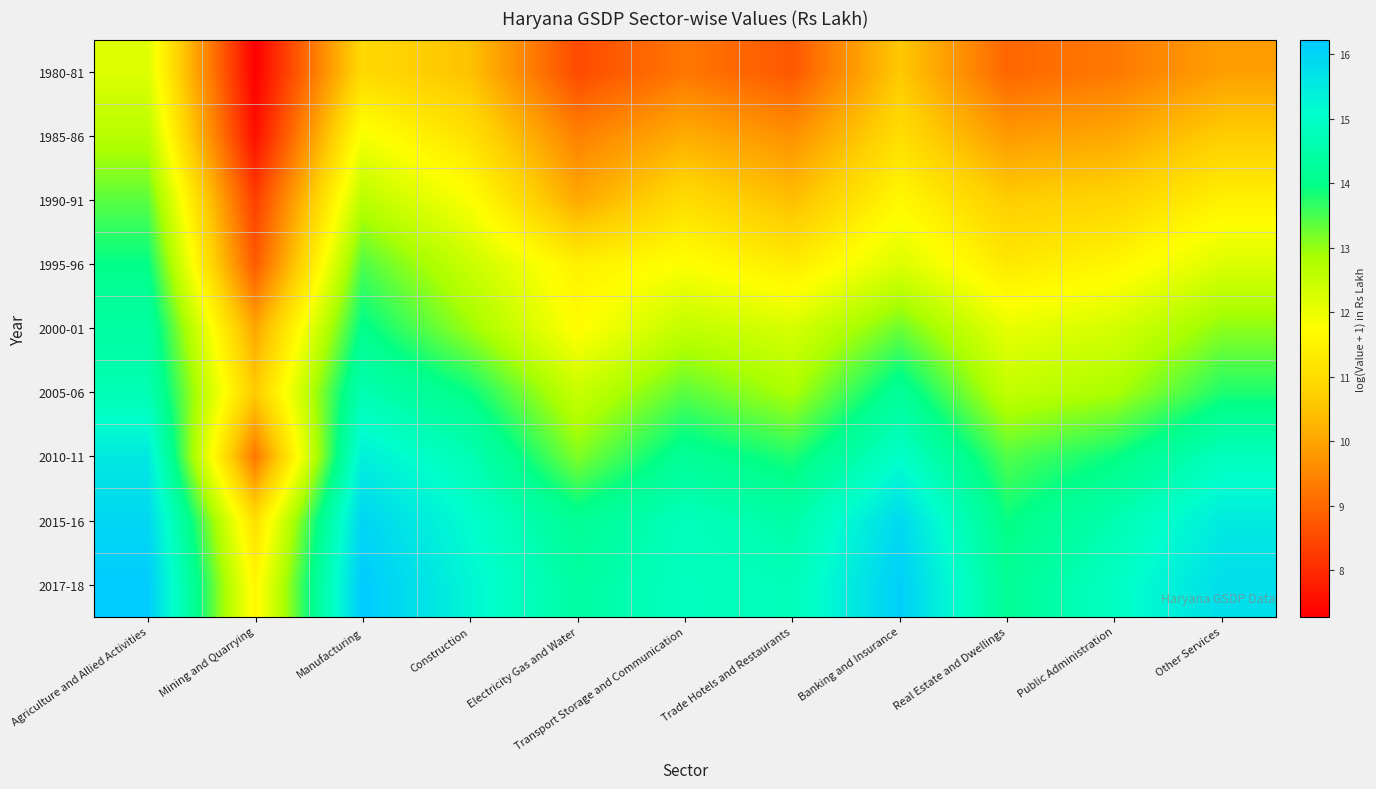

Reading left to right, extract all data points from this chart.

1980-81: Agriculture and Allied Activities=12.2	Mining and Quarrying=7.3	Manufacturing=10.9	Construction=10.5	Electricity Gas and Water=8.5	Transport Storage and Communication=9.3	Trade Hotels and Restaurants=8.7	Banking and Insurance=10.6	Real Estate and Dwellings=9.0	Public Administration=9.3	Other Services=9.9
1985-86: Agriculture and Allied Activities=12.7	Mining and Quarrying=7.6	Manufacturing=11.9	Construction=11.1	Electricity Gas and Water=9.4	Transport Storage and Communication=10.1	Trade Hotels and Restaurants=9.7	Banking and Insurance=11.0	Real Estate and Dwellings=9.8	Public Administration=10.1	Other Services=10.7
1990-91: Agriculture and Allied Activities=13.4	Mining and Quarrying=8.3	Manufacturing=12.6	Construction=11.8	Electricity Gas and Water=10.1	Transport Storage and Communication=11.0	Trade Hotels and Restaurants=10.4	Banking and Insurance=11.6	Real Estate and Dwellings=10.7	Public Administration=10.8	Other Services=11.4
1995-96: Agriculture and Allied Activities=14.0	Mining and Quarrying=8.8	Manufacturing=13.5	Construction=12.5	Electricity Gas and Water=11.4	Transport Storage and Communication=11.8	Trade Hotels and Restaurants=11.3	Banking and Insurance=12.2	Real Estate and Dwellings=11.3	Public Administration=11.6	Other Services=12.2
2000-01: Agriculture and Allied Activities=14.4	Mining and Quarrying=10.0	Manufacturing=14.0	Construction=13.0	Electricity Gas and Water=11.7	Transport Storage and Communication=12.6	Trade Hotels and Restaurants=12.3	Banking and Insurance=13.3	Real Estate and Dwellings=12.1	Public Administration=12.3	Other Services=13.1
2005-06: Agriculture and Allied Activities=14.7	Mining and Quarrying=10.7	Manufacturing=14.7	Construction=13.9	Electricity Gas and Water=12.5	Transport Storage and Communication=13.4	Trade Hotels and Restaurants=12.8	Banking and Insurance=14.2	Real Estate and Dwellings=12.6	Public Administration=12.8	Other Services=13.8
2010-11: Agriculture and Allied Activities=15.5	Mining and Quarrying=9.3	Manufacturing=15.4	Construction=14.7	Electricity Gas and Water=13.1	Transport Storage and Communication=14.2	Trade Hotels and Restaurants=13.8	Banking and Insurance=15.0	Real Estate and Dwellings=13.4	Public Administration=13.9	Other Services=14.8
2015-16: Agriculture and Allied Activities=16.0	Mining and Quarrying=11.1	Manufacturing=16.0	Construction=15.1	Electricity Gas and Water=14.2	Transport Storage and Communication=14.8	Trade Hotels and Restaurants=14.5	Banking and Insurance=15.9	Real Estate and Dwellings=13.9	Public Administration=14.6	Other Services=15.5
2017-18: Agriculture and Allied Activities=16.2	Mining and Quarrying=11.6	Manufacturing=16.2	Construction=15.3	Electricity Gas and Water=14.4	Transport Storage and Communication=14.9	Trade Hotels and Restaurants=14.8	Banking and Insurance=16.1	Real Estate and Dwellings=14.2	Public Administration=14.9	Other Services=15.8